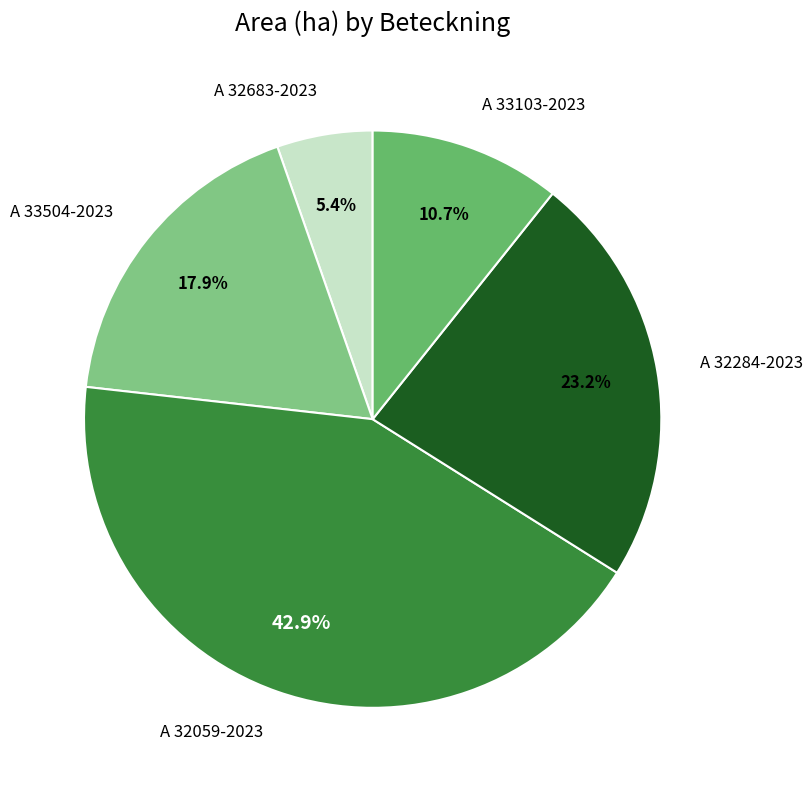

What percentage is the A 32683-2023 slice, to the nearest percent?

5%